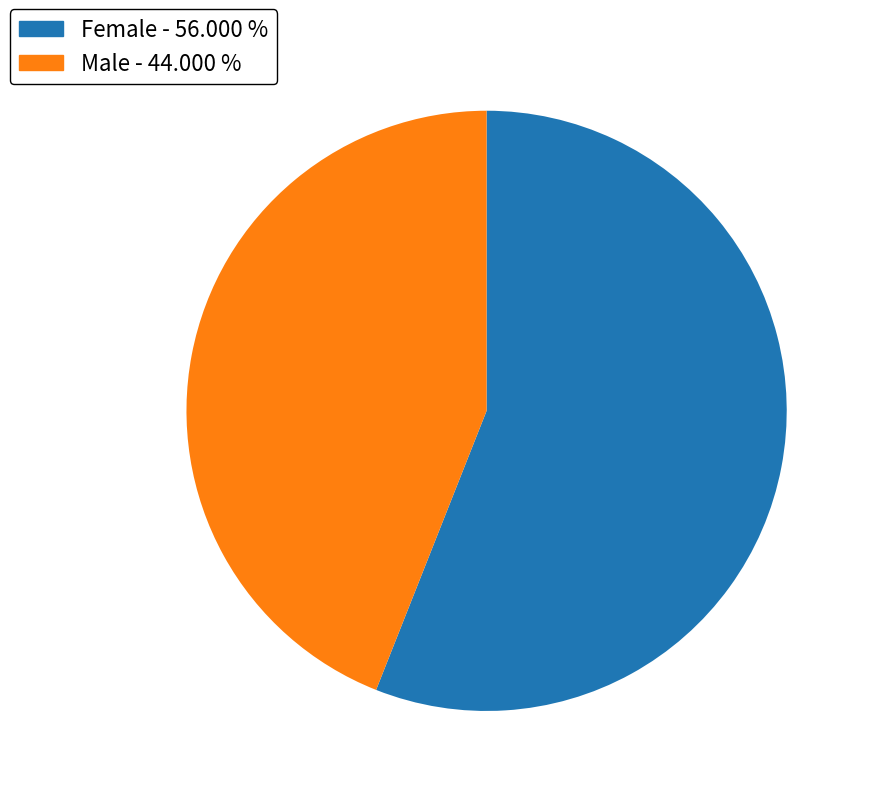

Is it true that Female is 48% of the pie?

False